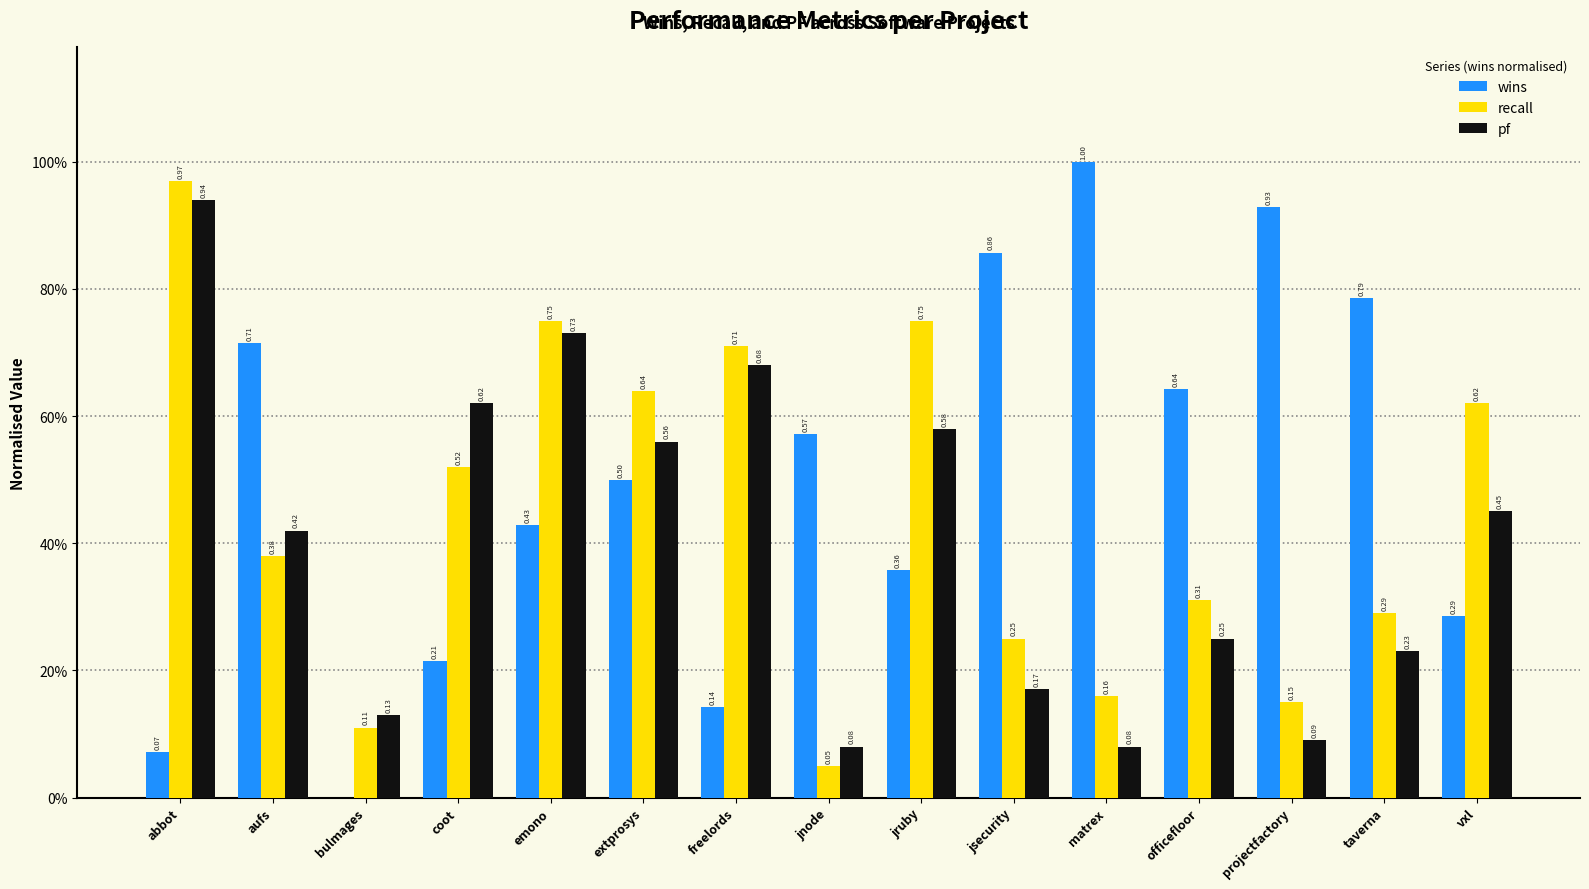

What are all the series names shown in the legend?

wins, recall, pf